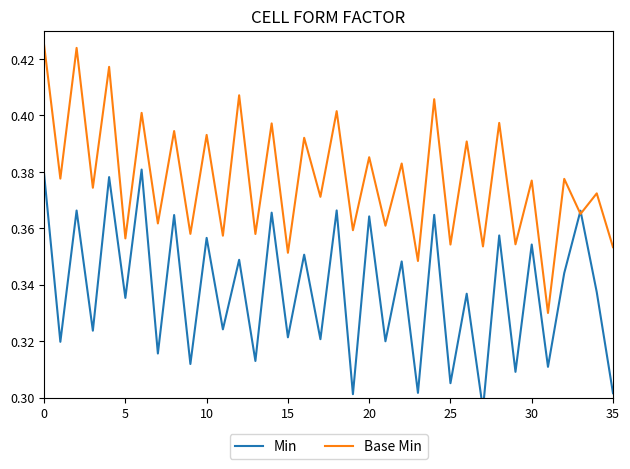

True or false: Base Min and Min intersect in this chart.

True